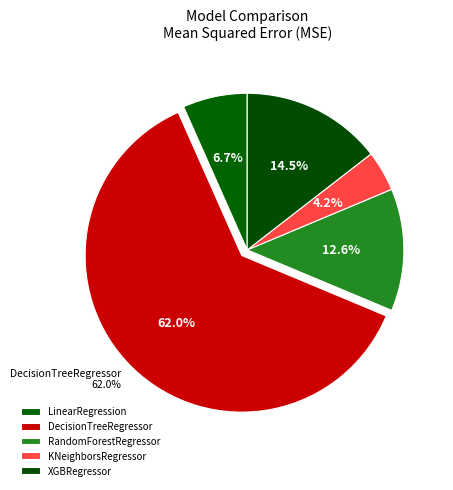

True or false: KNeighborsRegressor accounts for 4% of the total.

True